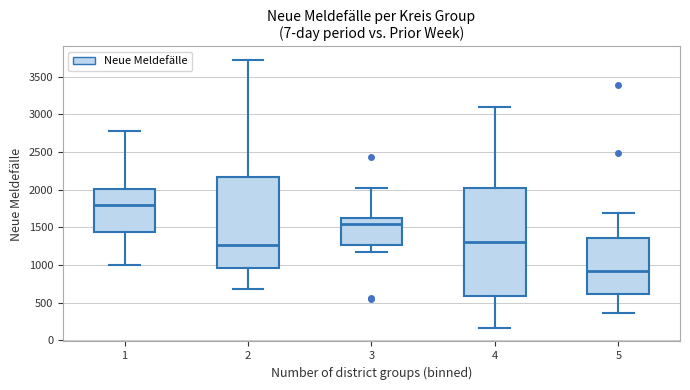

Comparing the boxes themselves (not the whiskers), which one is the tallest?

4